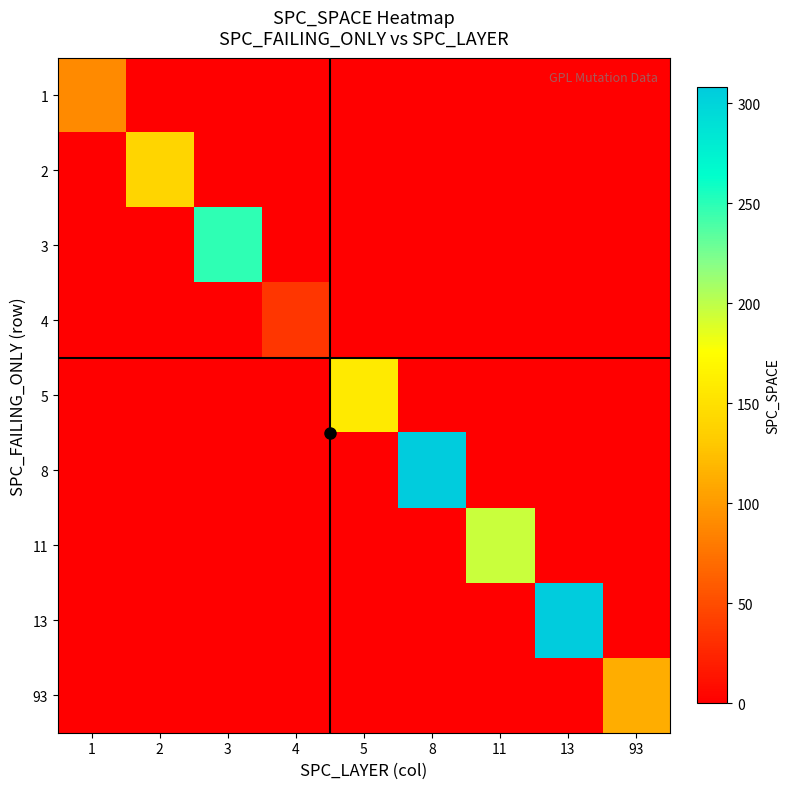

How many categories are shown in the chart?

9